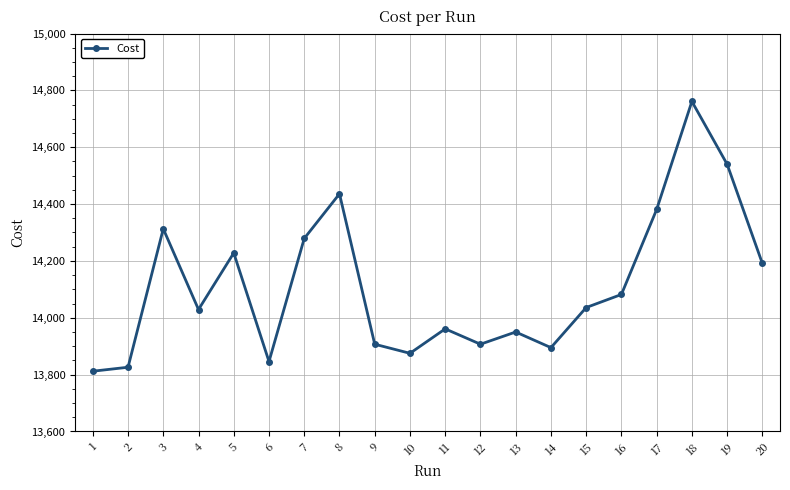

What is the difference between the values at 12 and 11?

54.0